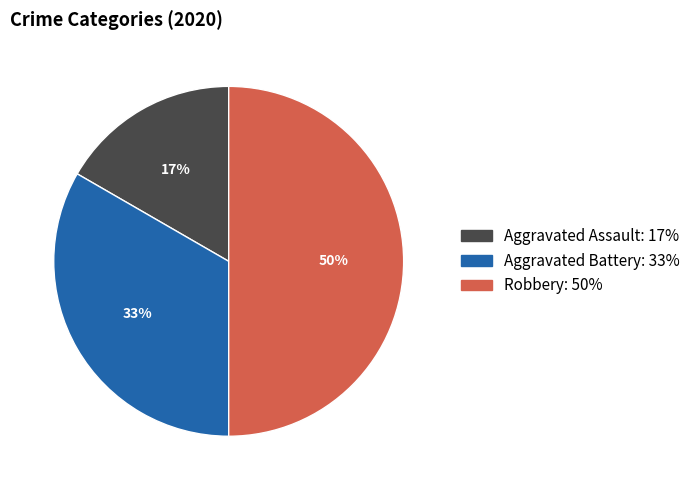

How many slices are in this pie chart?

3